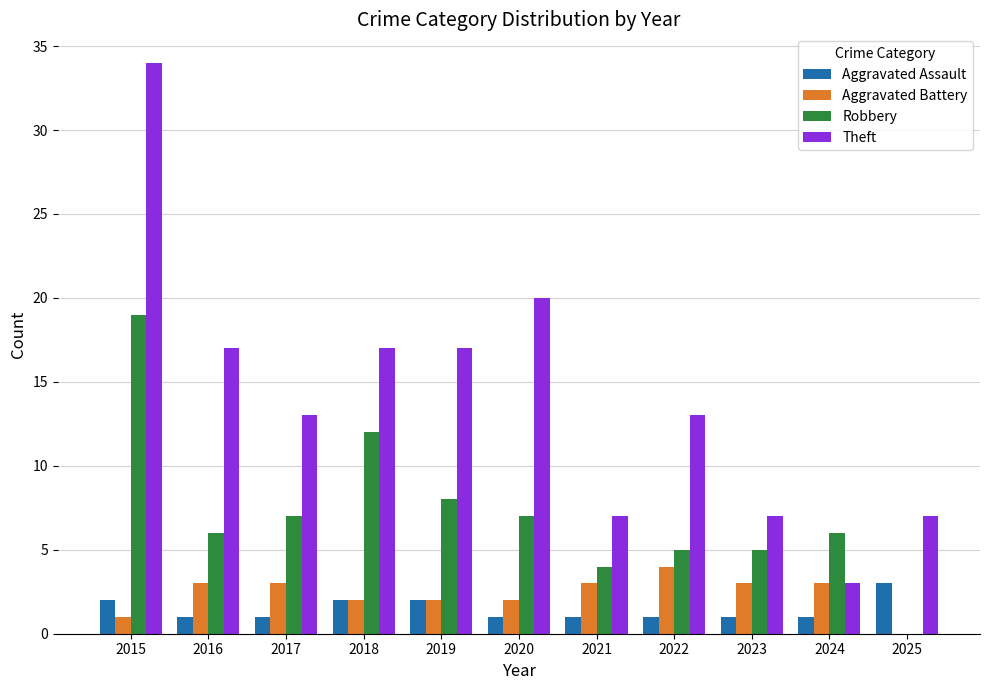

Is the value of Aggravated Battery at 2015 greater than the value of Robbery at 2020?

No